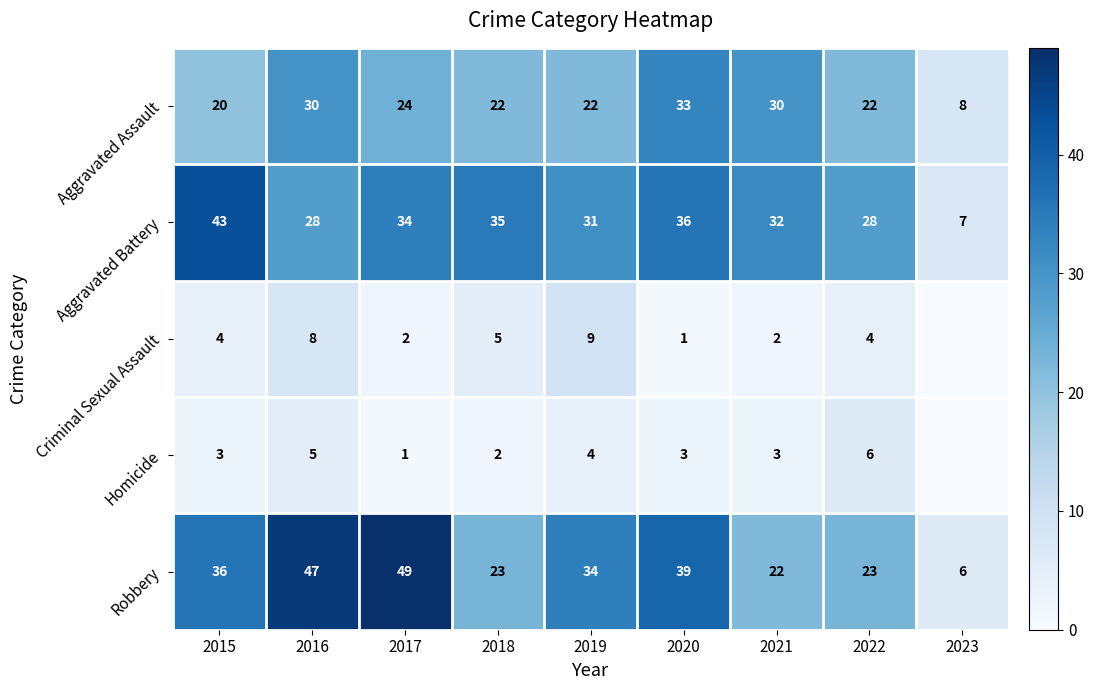

True or false: Aggravated Assault has a value of 27 at 2015.

False